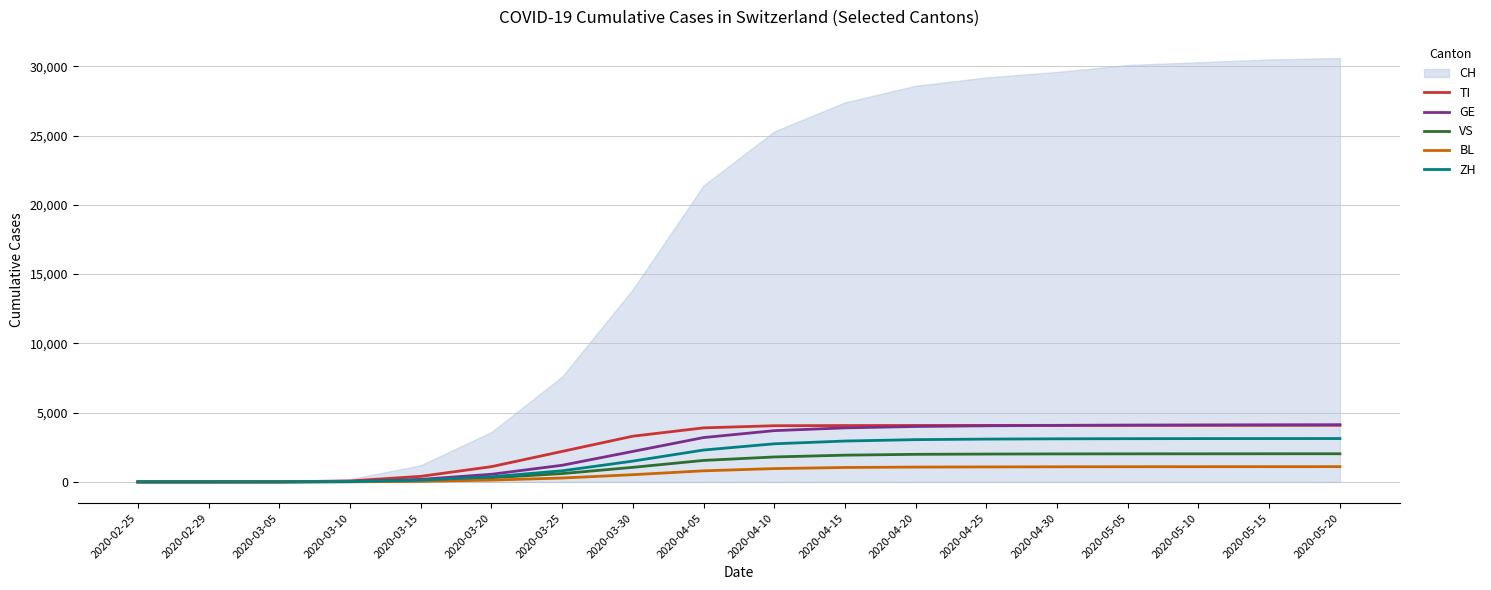

Is the value of BL at 2020-04-10 greater than the value of GE at 2020-02-25?

Yes